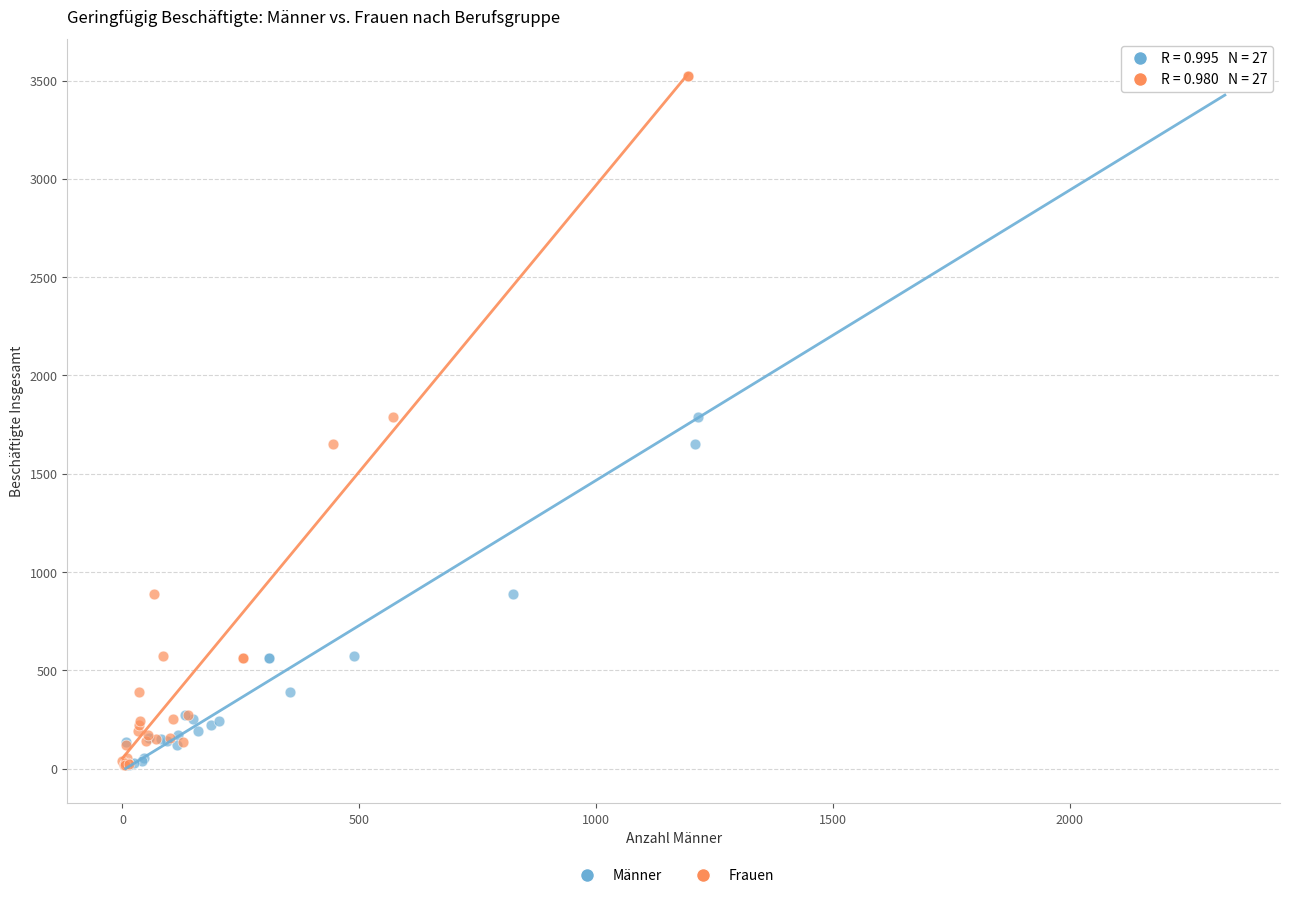

What are all the series names shown in the legend?

Männer, Frauen